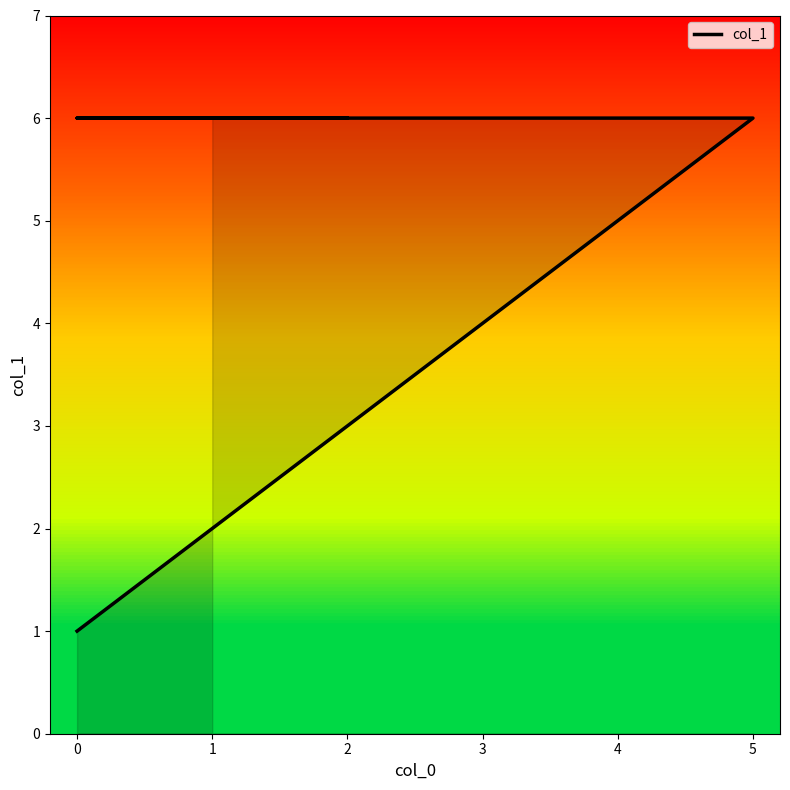

At which category does the chart reach its peak across all series?

5